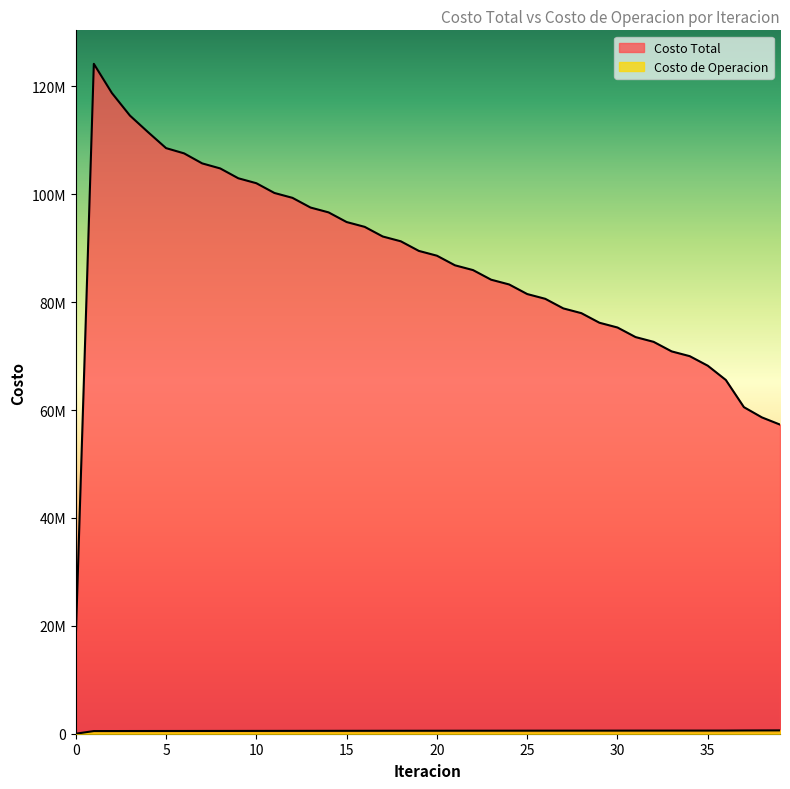

The value of Costo Total at 34 is 34740089.7. True or false?

False